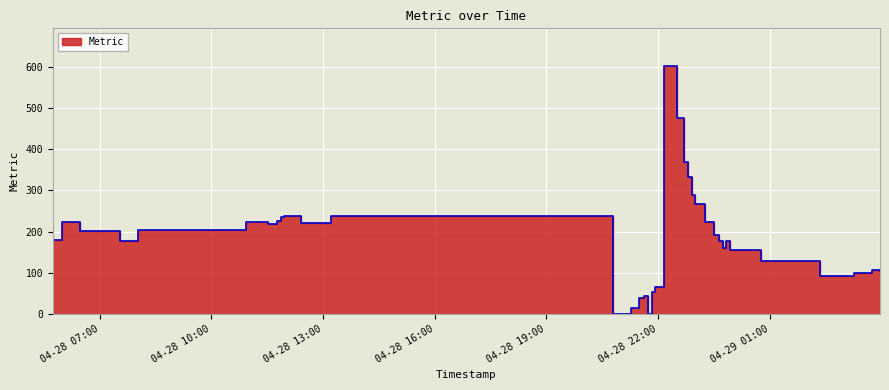

True or false: the data shows 0 at 2025-04-28 21:44:09.

True